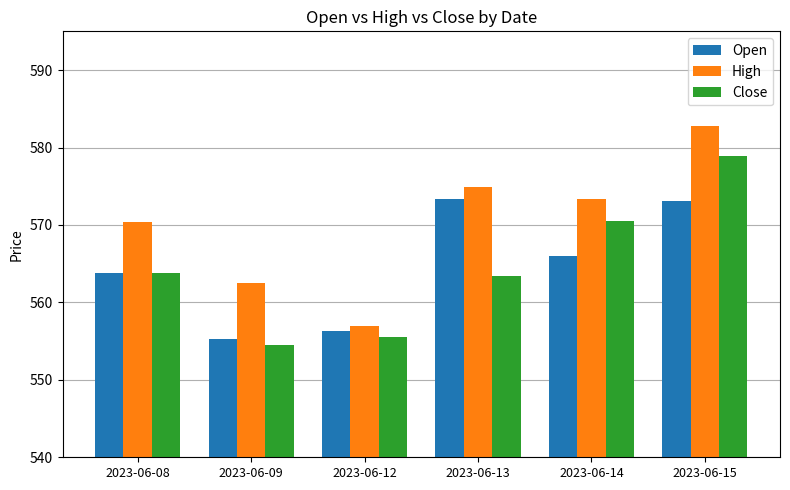

What is the difference between the Open values at 2023-06-08 and 2023-06-14?

2.2